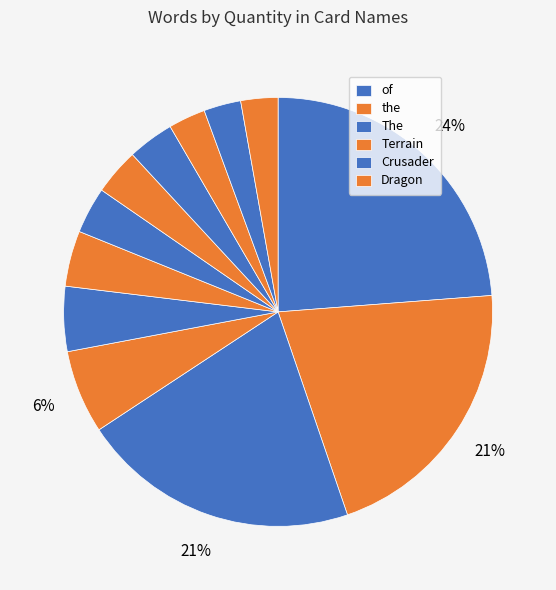

How many slices are in this pie chart?

12